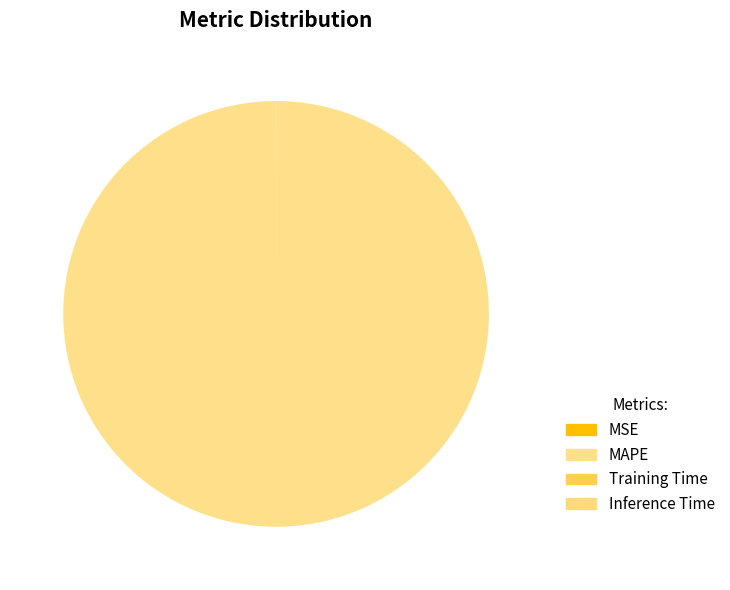

What is the largest slice in the pie chart?

MAPE